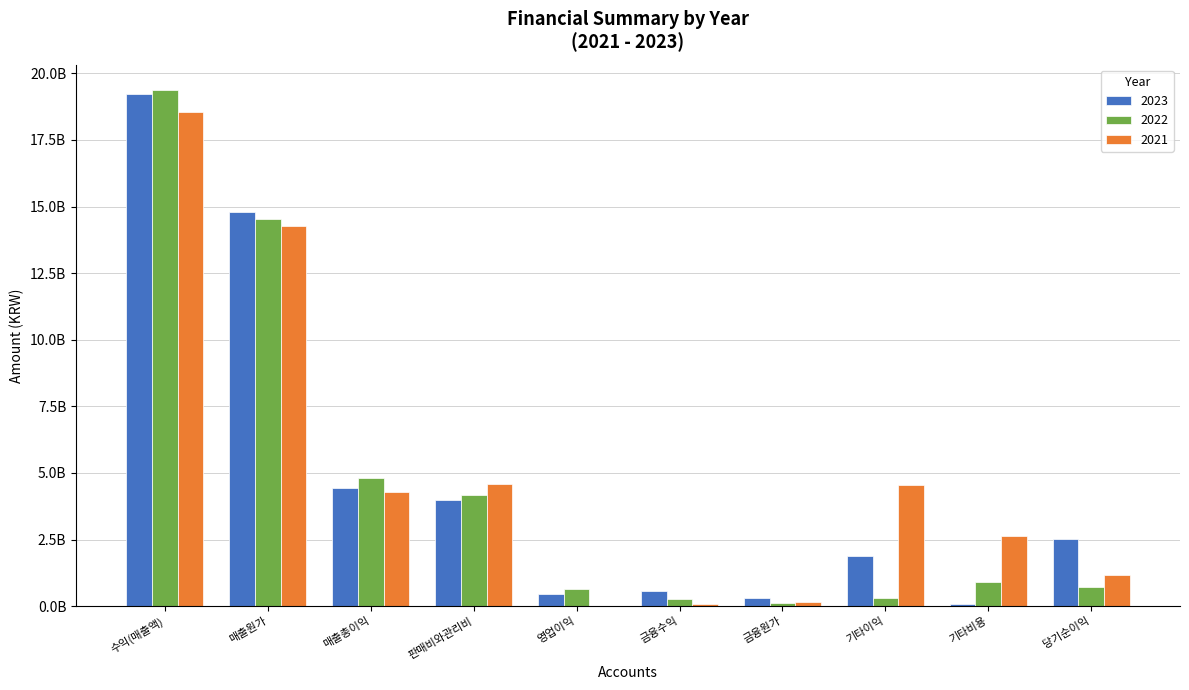

Rank the series by their maximum value, from highest to lowest.

2022, 2023, 2021